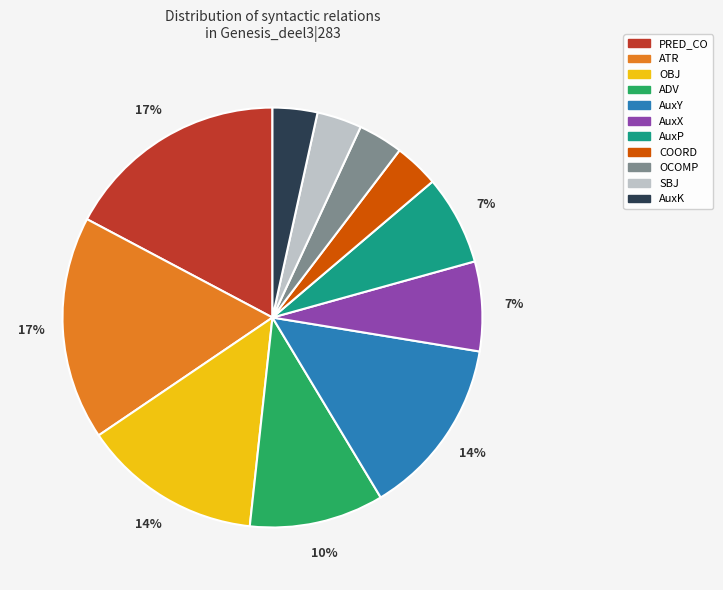

Which has a higher value, ATR or AuxP?

ATR